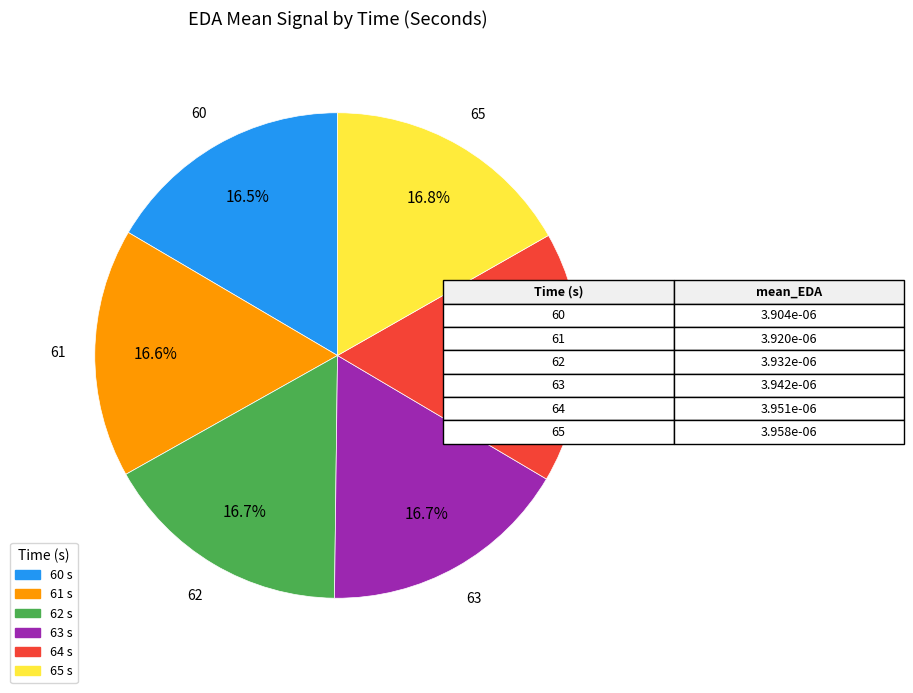

To the nearest percent, what percentage of the pie is 63?

17%